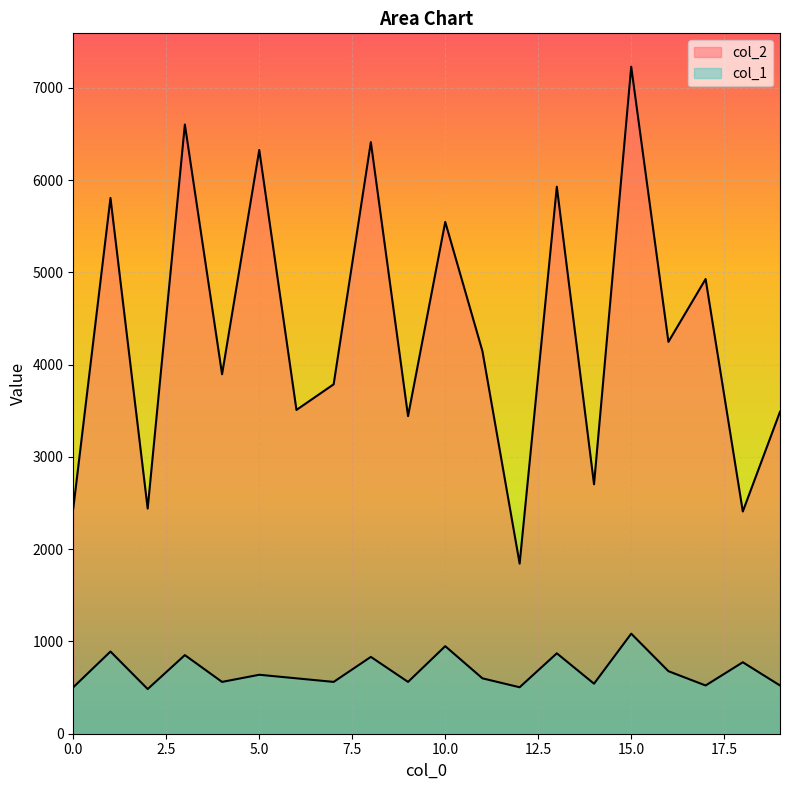

List the labels in order of col_2 value, smallest first.

12, 18, 2, 0, 14, 9, 19, 6, 7, 4, 11, 16, 17, 10, 1, 13, 5, 8, 3, 15